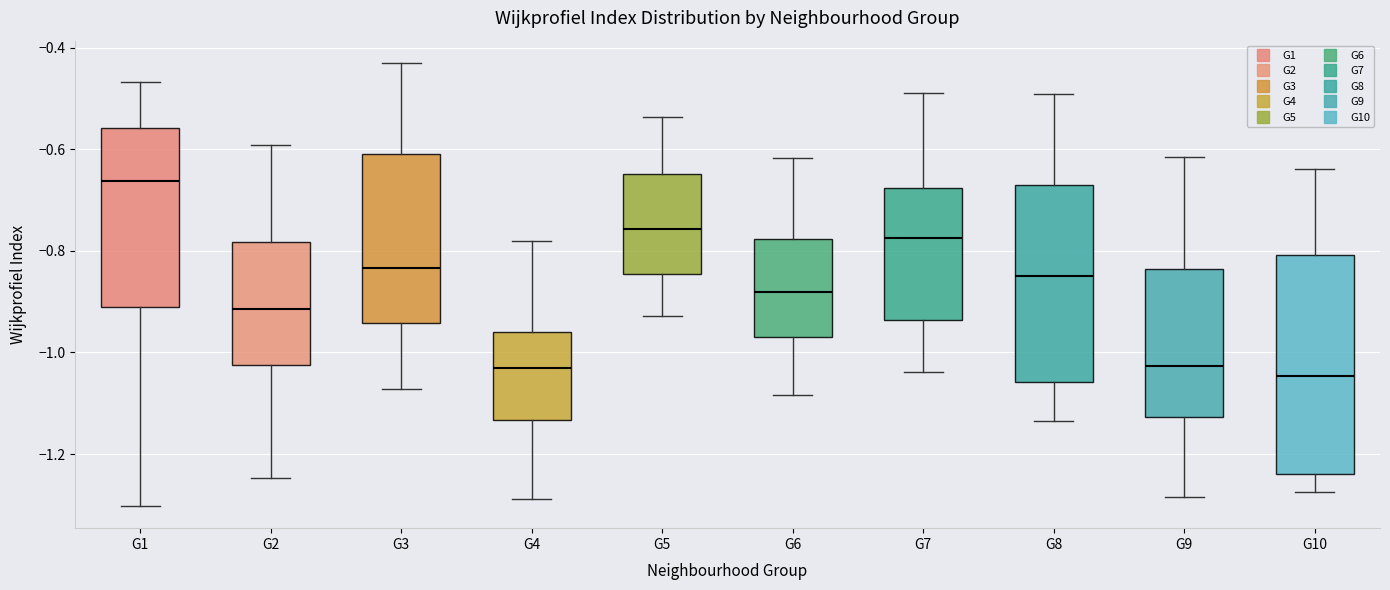

Which box is the tallest, from its lower edge to its upper edge?

G10